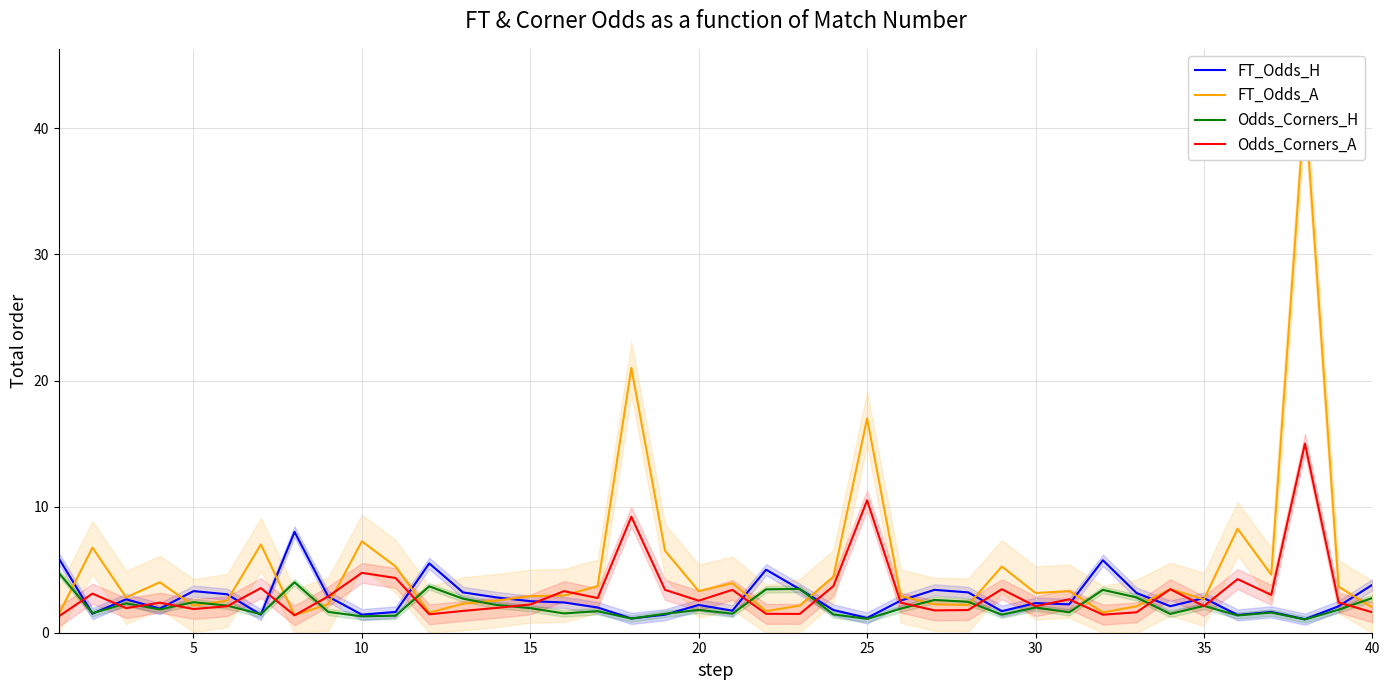

What is the highest value of the Odds_Corners_H series?

4.8